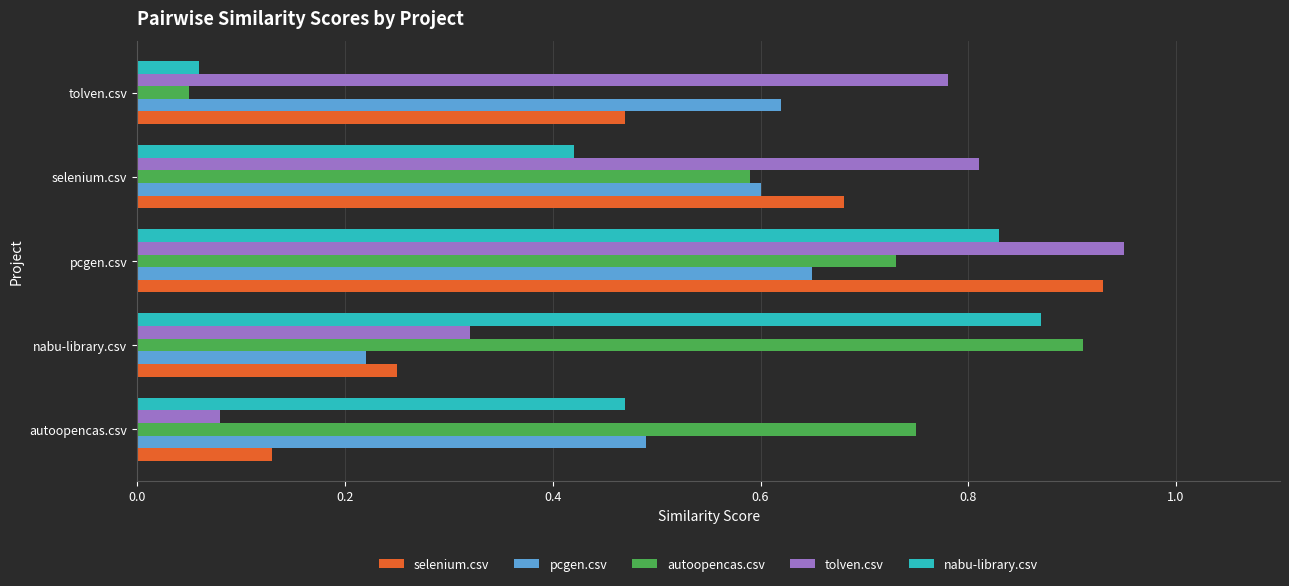

Is it true that selenium.csv equals 0.1 at nabu-library.csv?

False